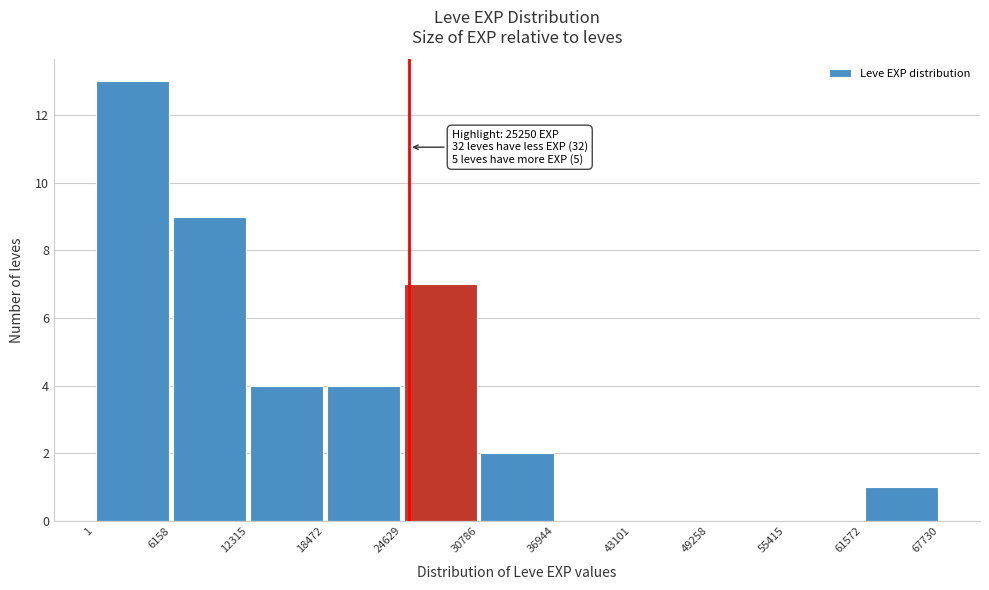

Over which range of the x-axis is the bar tallest?

1 to 6158